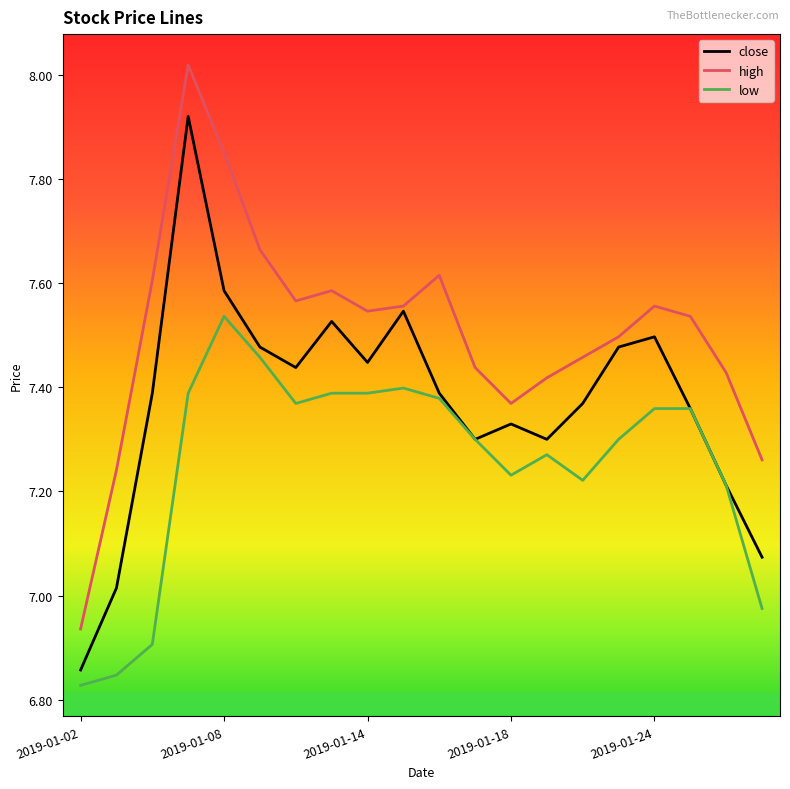

True or false: high and low cross at least once.

False